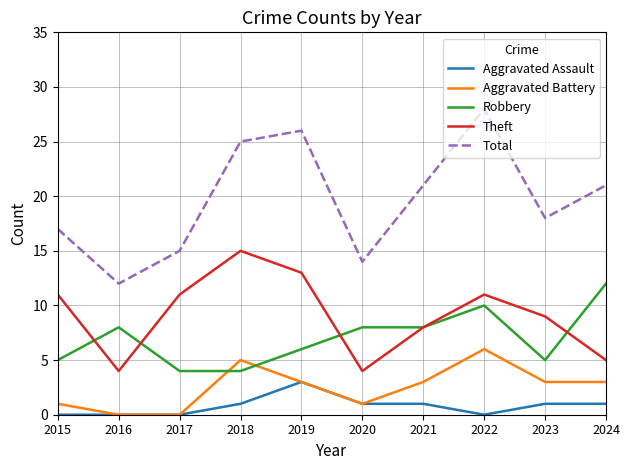

True or false: Robbery has a value of 3 at 2020.

False